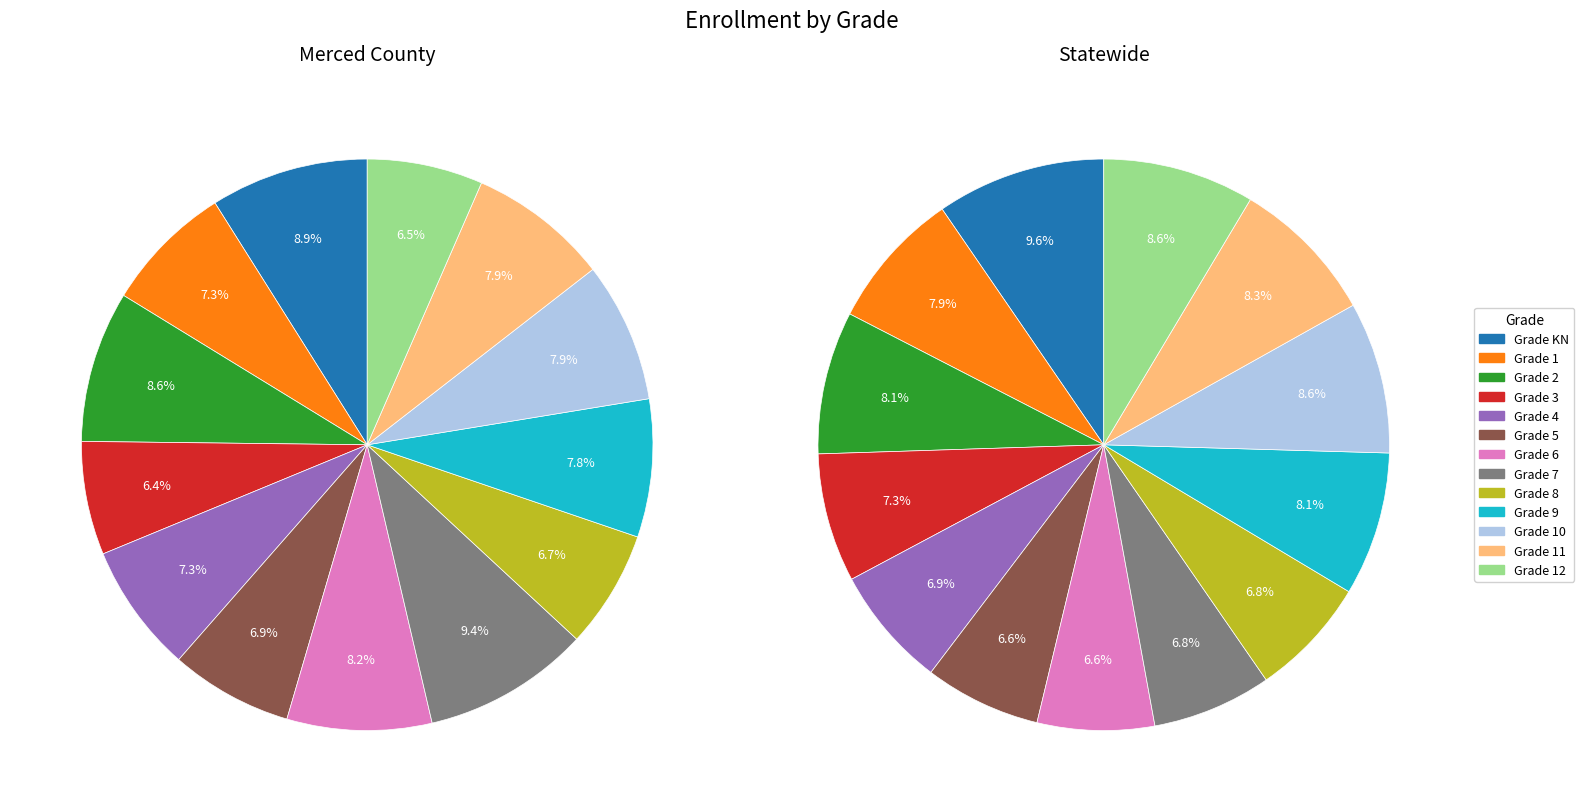

Between 11 and 5, which is larger?

11